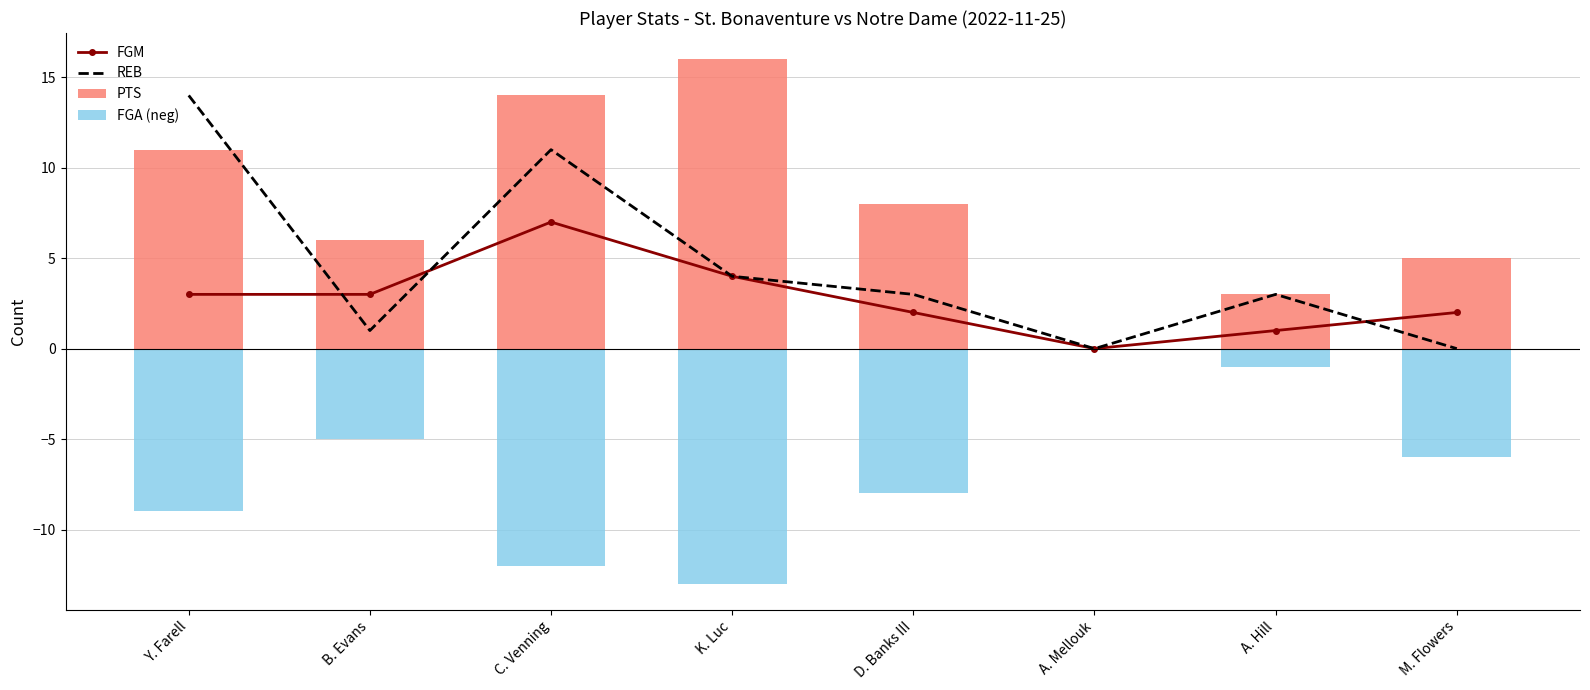

Which series has the largest range (max minus min)?

REB